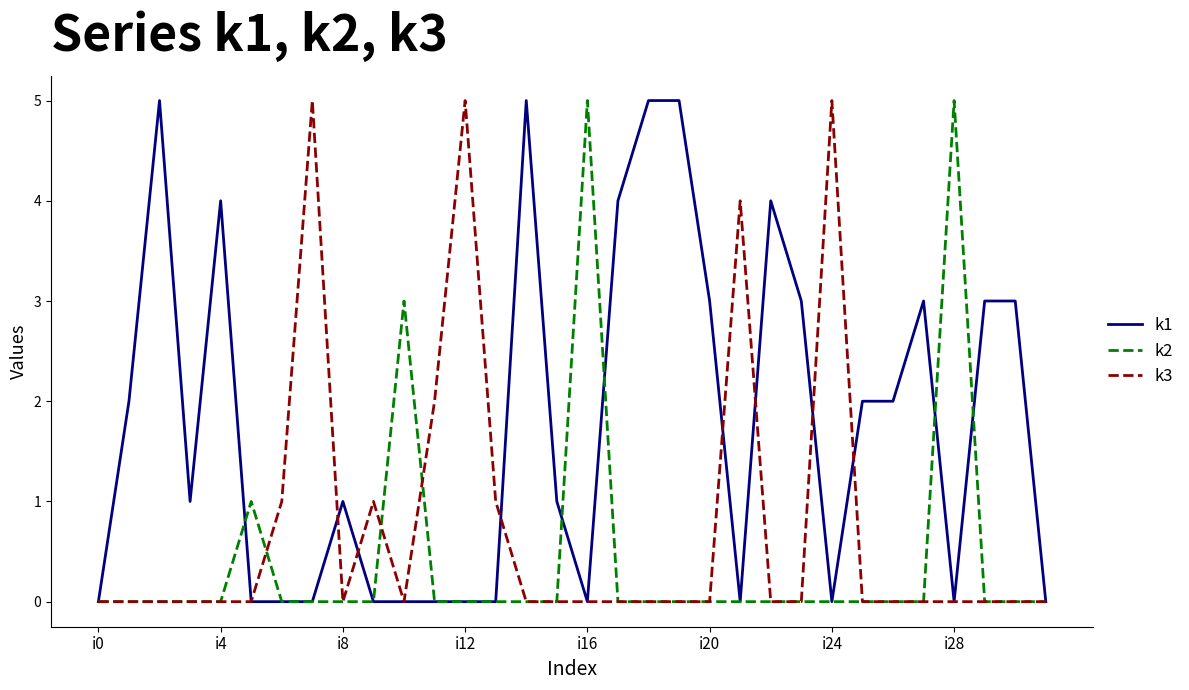

What is the maximum value shown in the chart?

5